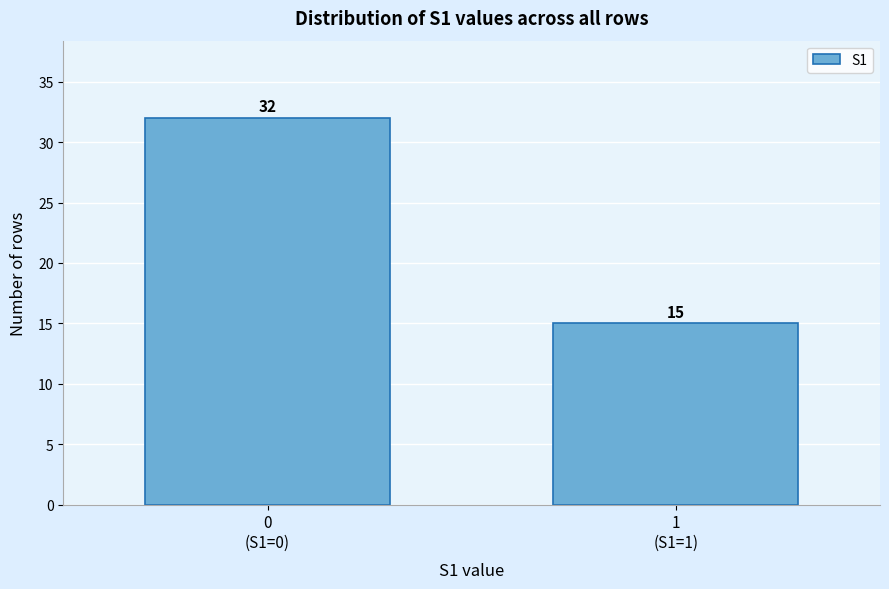

Reading left to right, what are all the values shown in this chart?

32	15